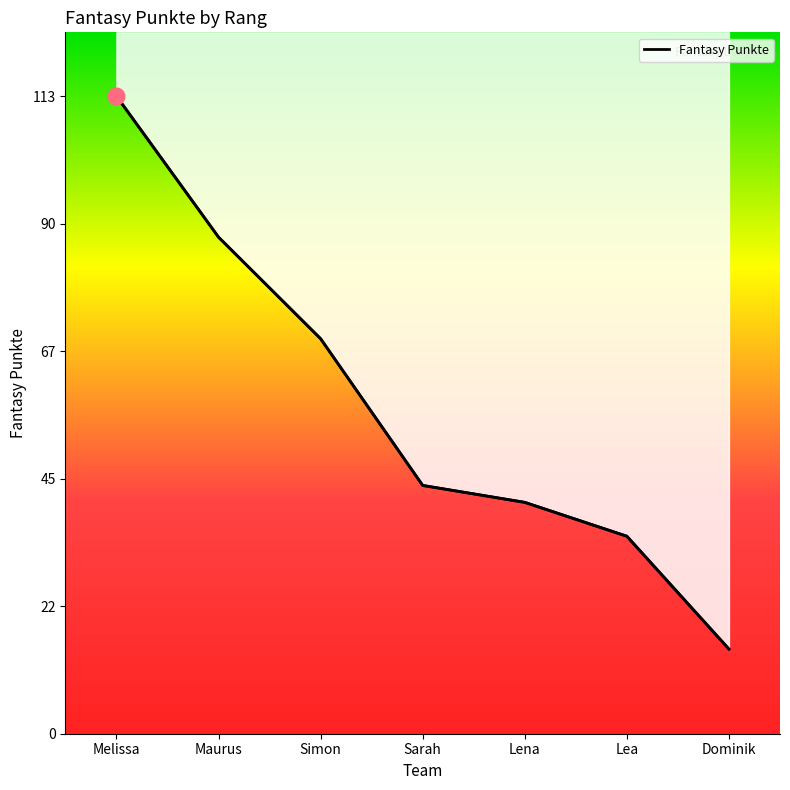

The chart shows a value of 16 at Sarah. True or false?

False